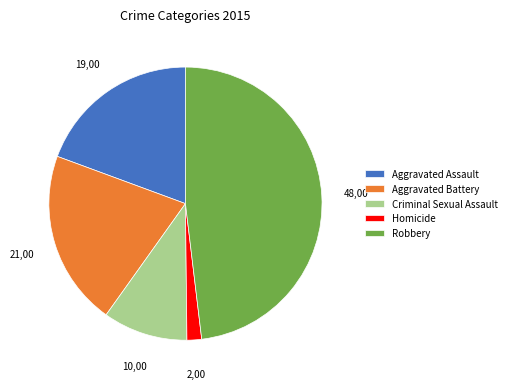

How many segments does this pie chart have?

5